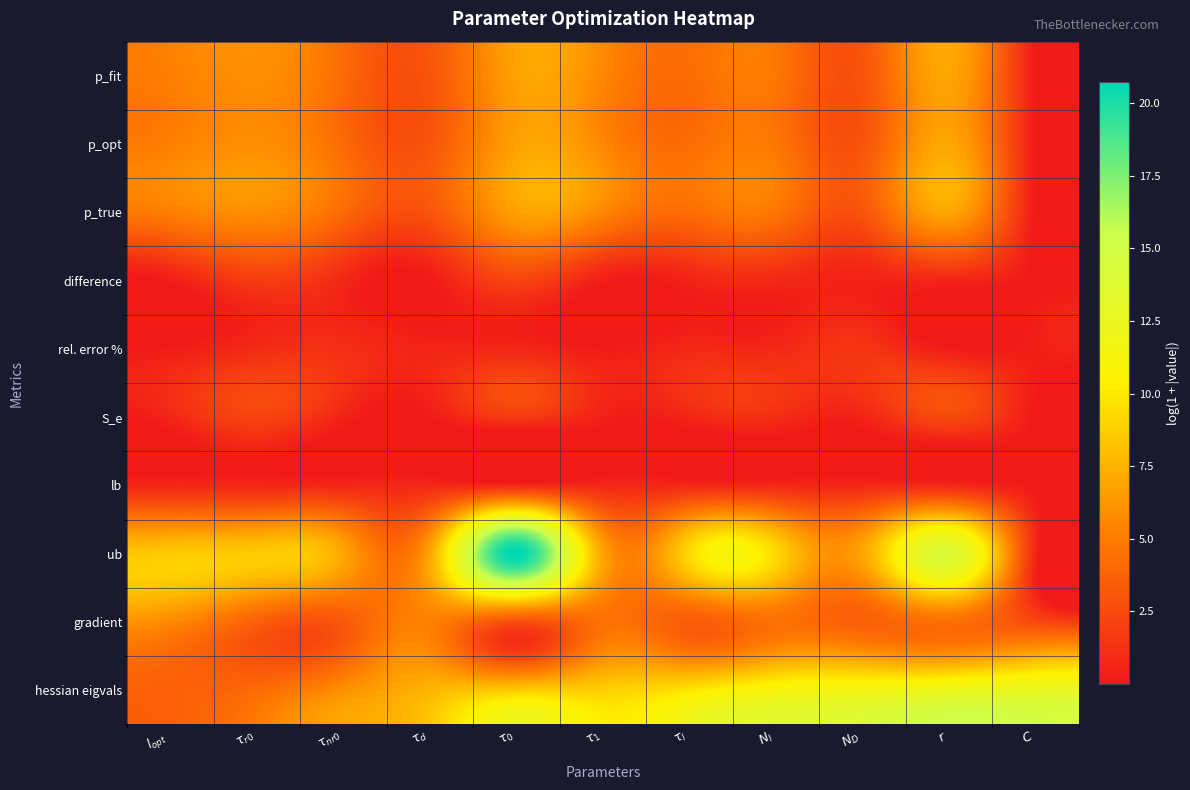

Which category has the highest value across all series?

$\tau_0$